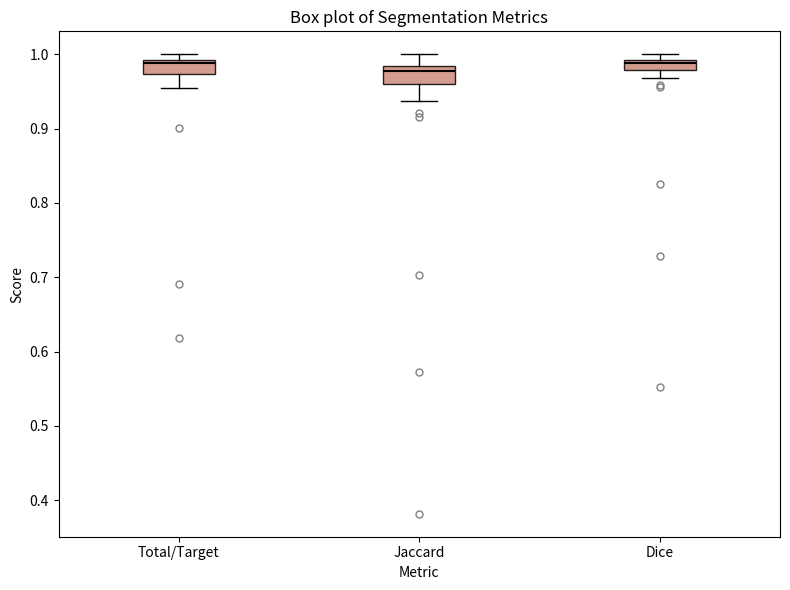

Where is the lower edge of the box for Dice on the y-axis? The values are not printed on the chart, so give them approximately, as read against the axis.

0.98